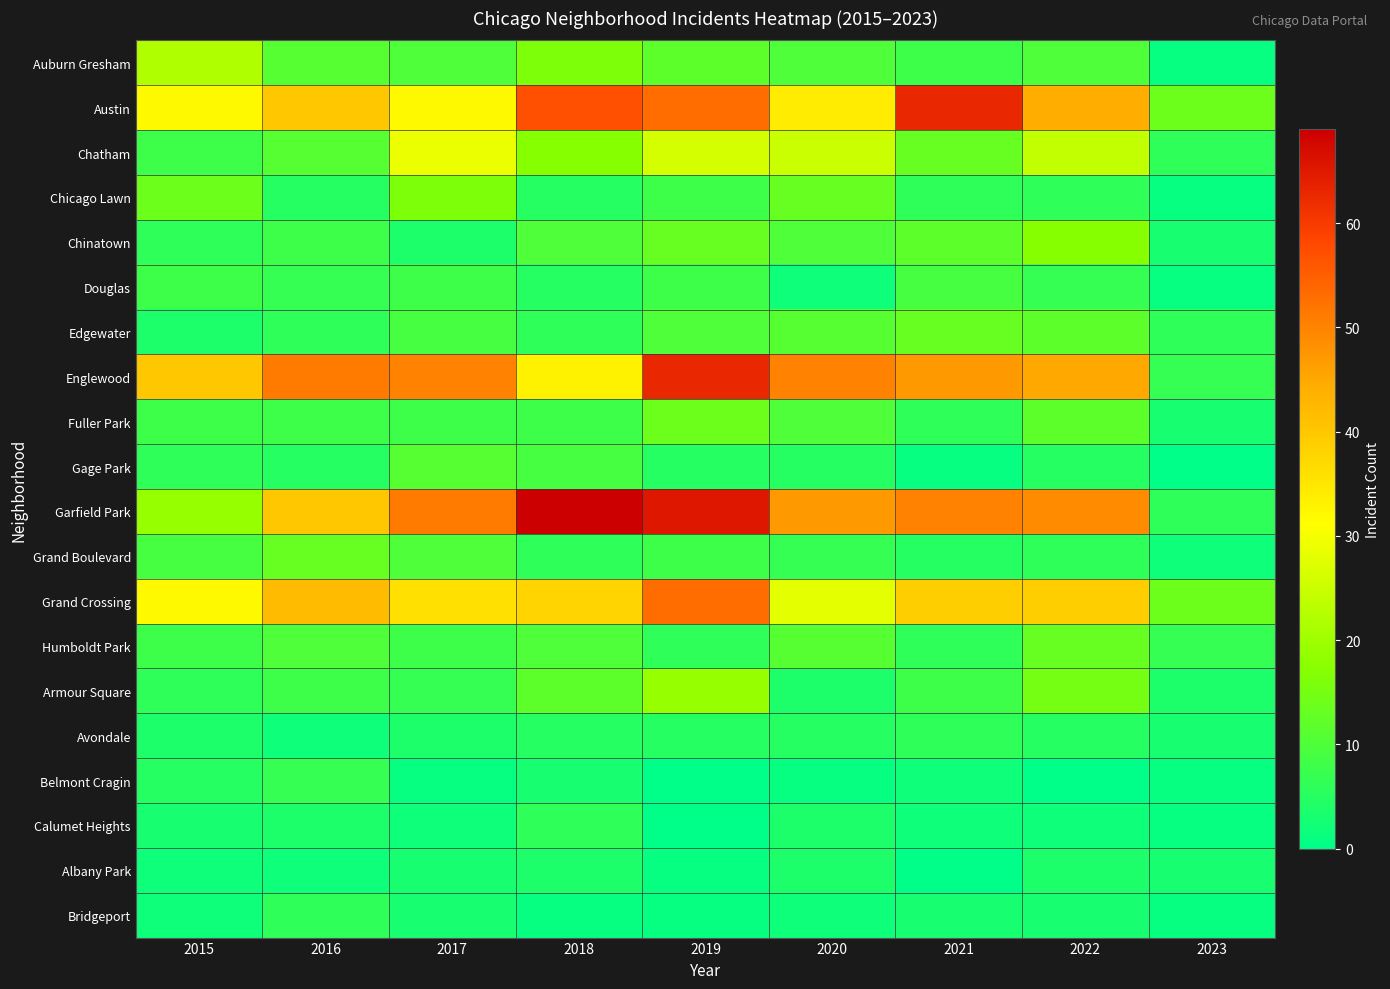

At how many categories does at least one series exceed 19?

8